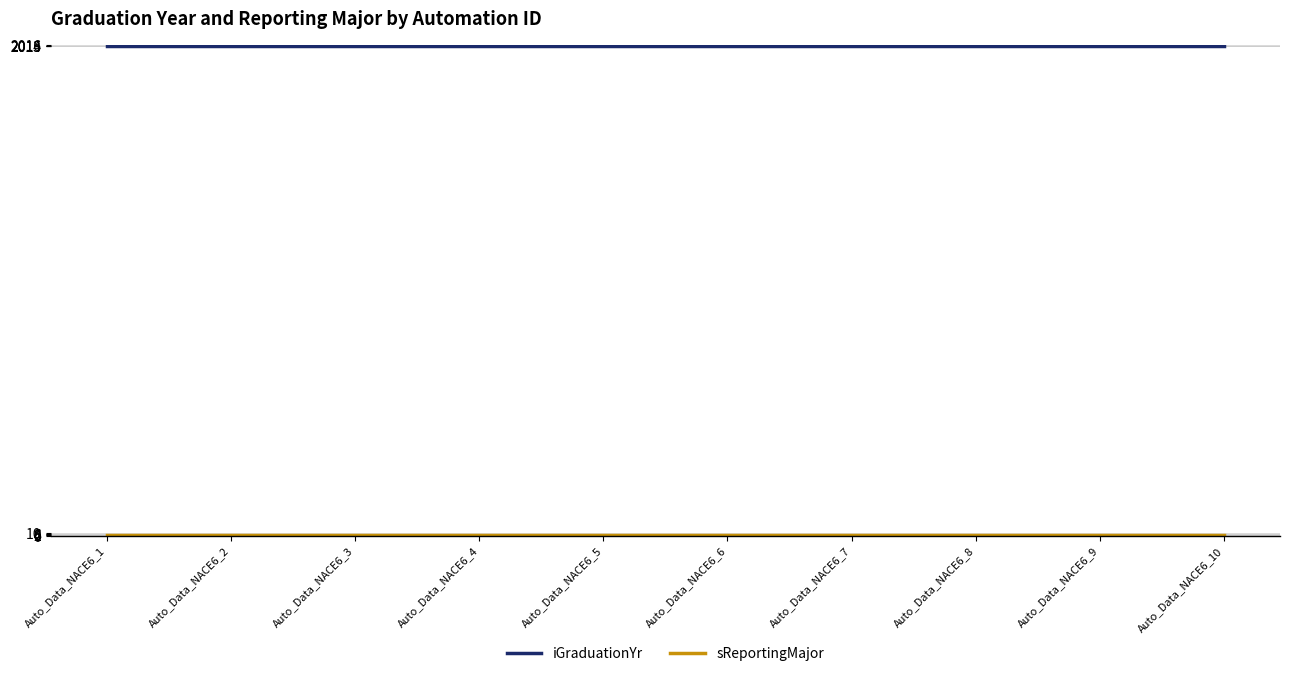

The value of iGraduationYr at Auto_Data_NACE6_4 is 1166. True or false?

False